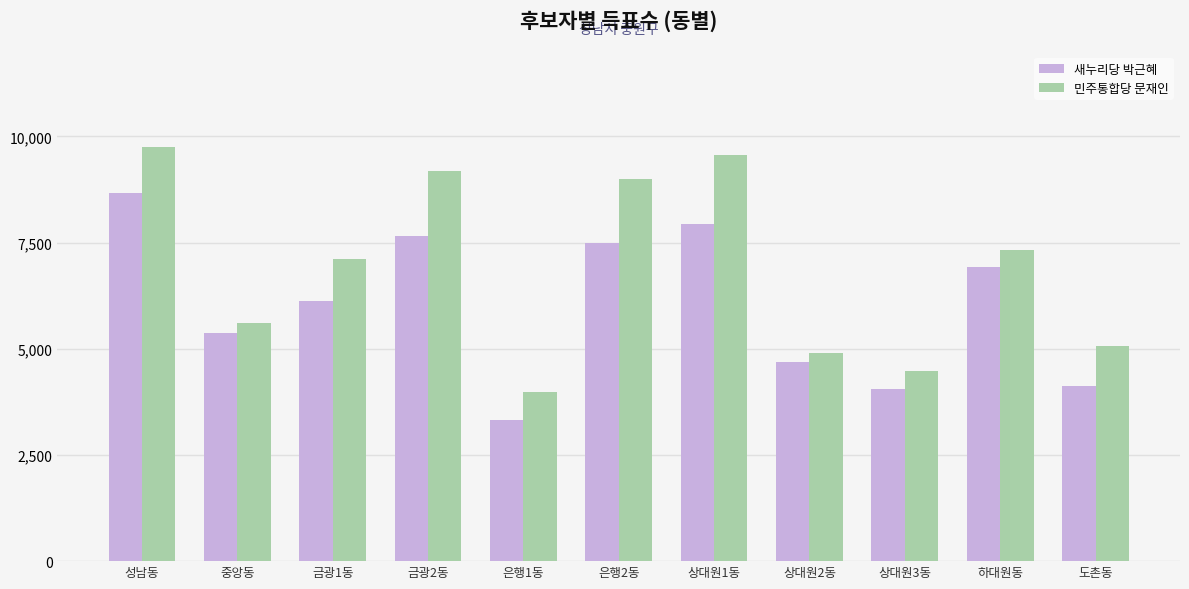

Reading left to right, list all the values displayed in this chart.

새누리당 박근혜: 성남동=8657	중앙동=5362	금광1동=6120	금광2동=7657	은행1동=3328	은행2동=7499	상대원1동=7934	상대원2동=4678	상대원3동=4047	하대원동=6923	도촌동=4120
민주통합당 문재인: 성남동=9747	중앙동=5607	금광1동=7122	금광2동=9182	은행1동=3973	은행2동=8991	상대원1동=9572	상대원2동=4906	상대원3동=4473	하대원동=7334	도촌동=5069